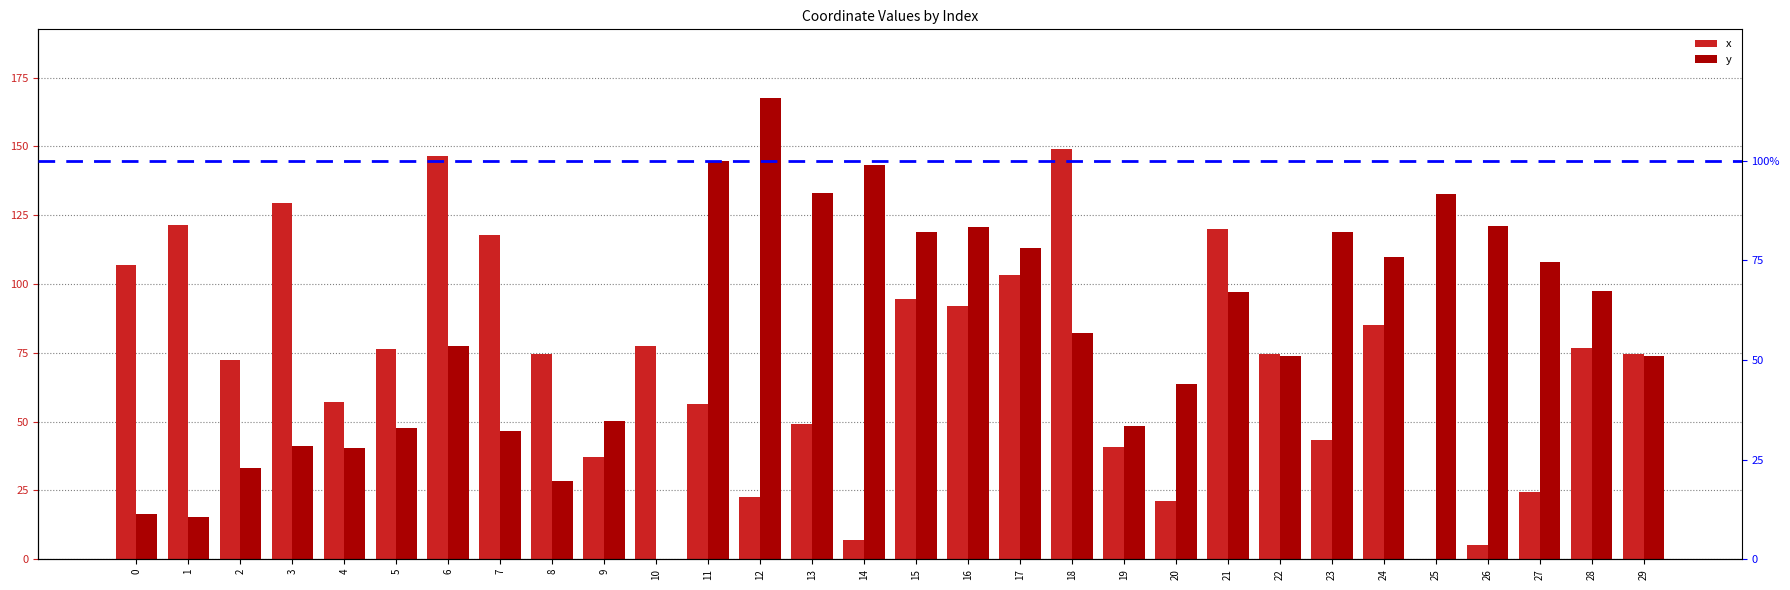

How many bars are there in each group?

2